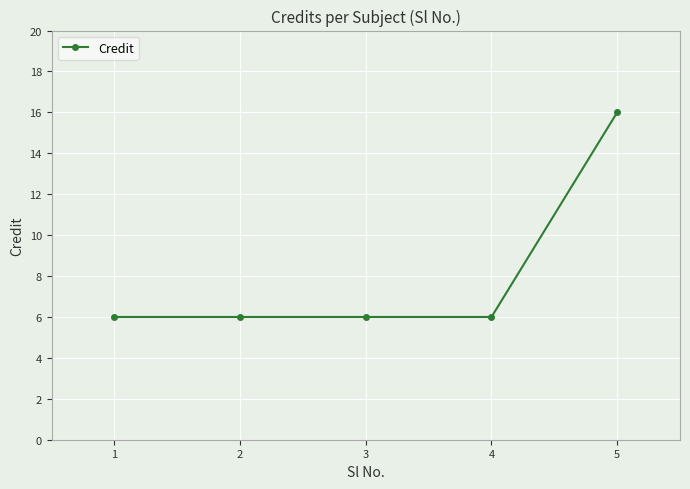

Approximately how many times larger is the value at 4 compared to 5?

0.4